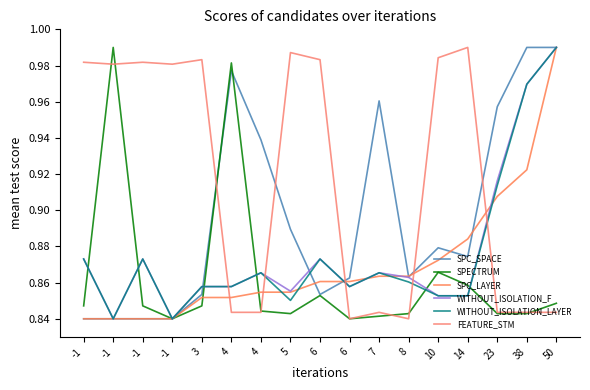

How many lines are shown in the chart?

6